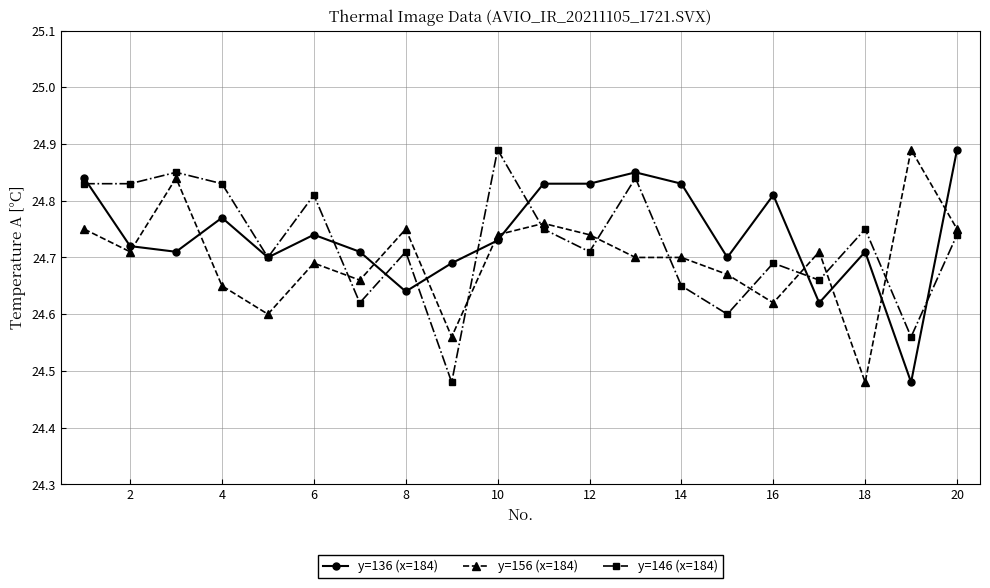

At how many categories does at least one series exceed 24?

20